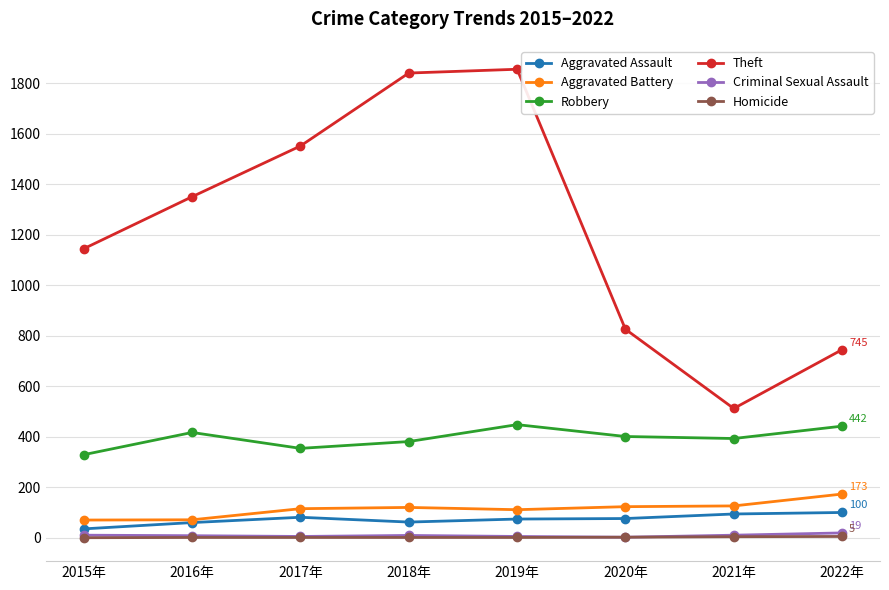

True or false: Theft has more than 0 interior local peaks.

True